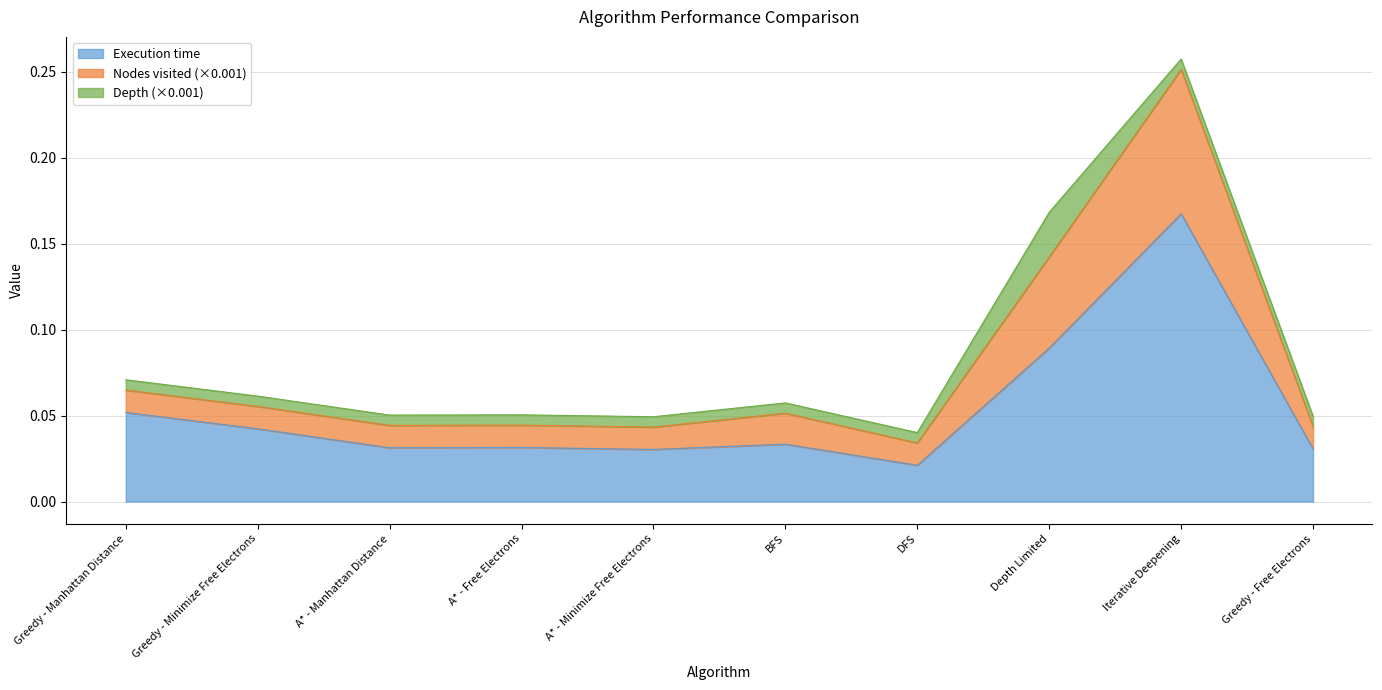

True or false: Execution time and Nodes visited cross at least once.

False